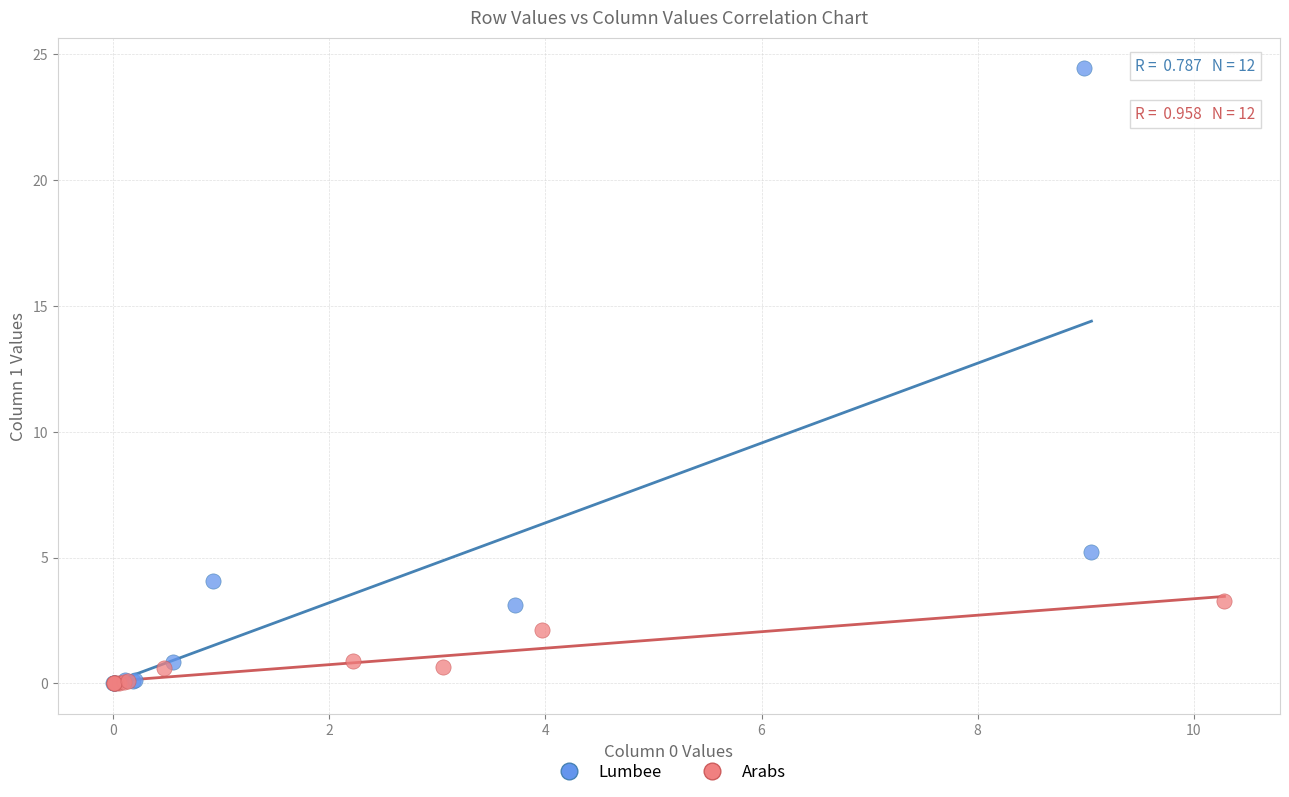

Which series has the largest Y range (max minus min)?

Lumbee